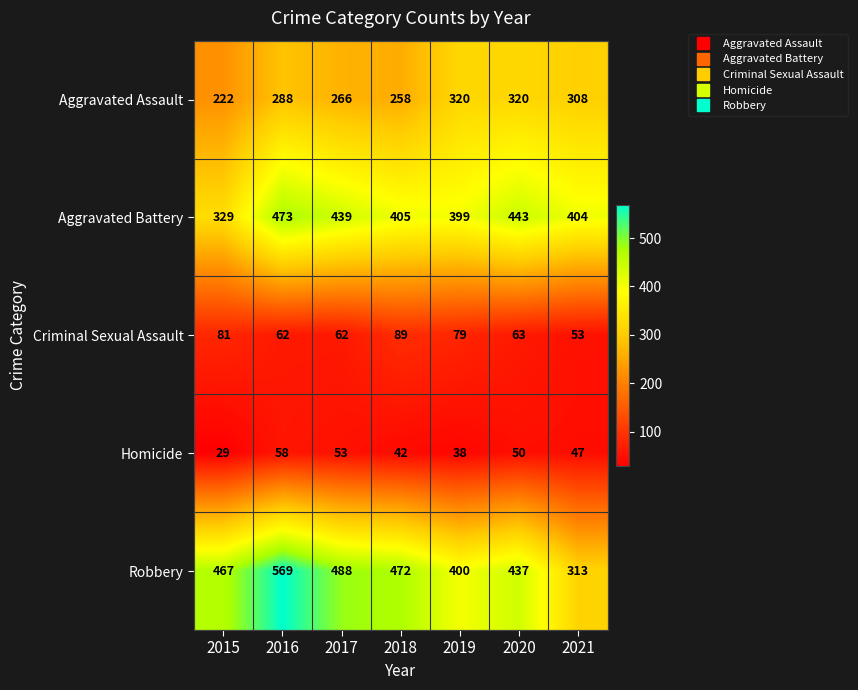

What is the difference between the highest and lowest values at 2020?

393